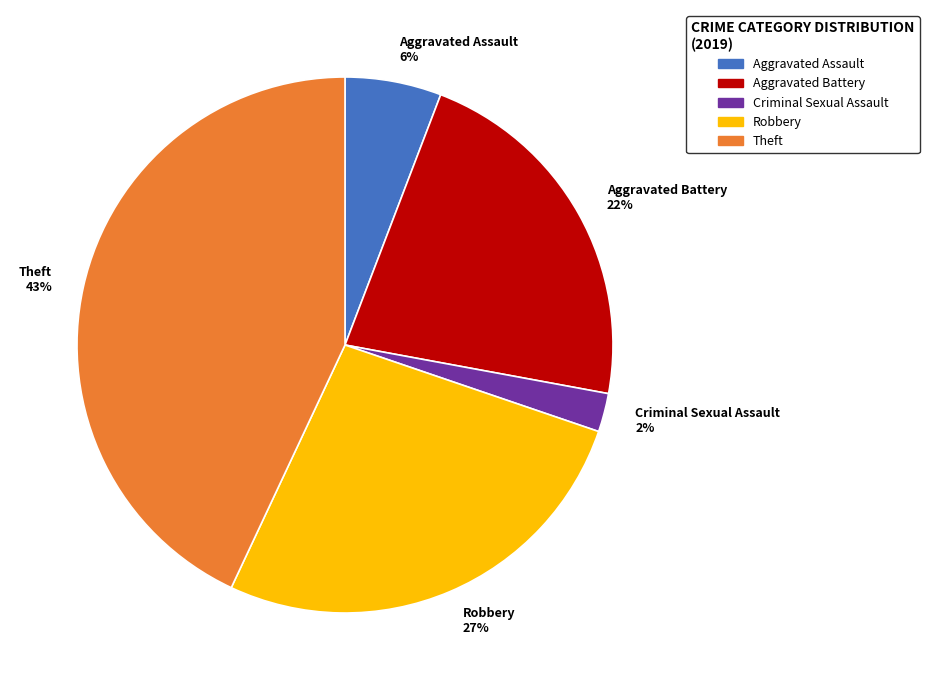

True or false: Robbery accounts for 27% of the total.

True